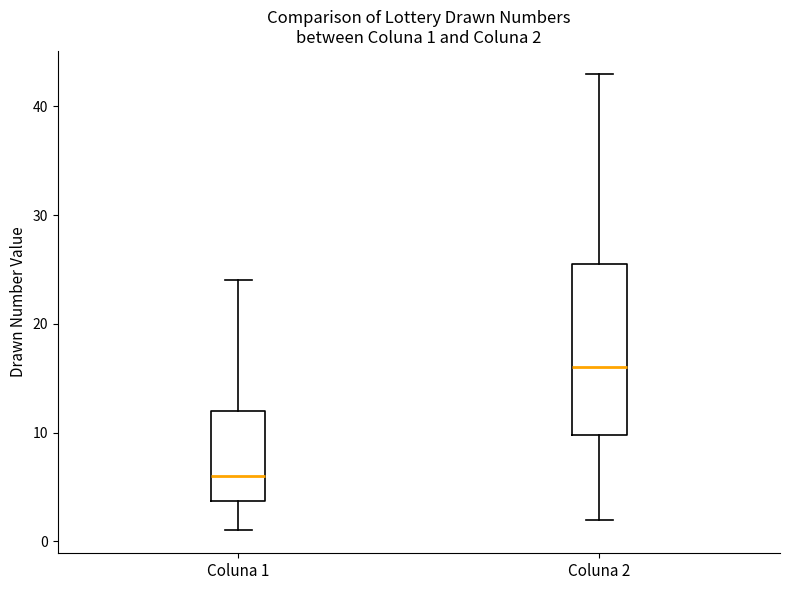

Which box's median line is the highest?

Coluna 2